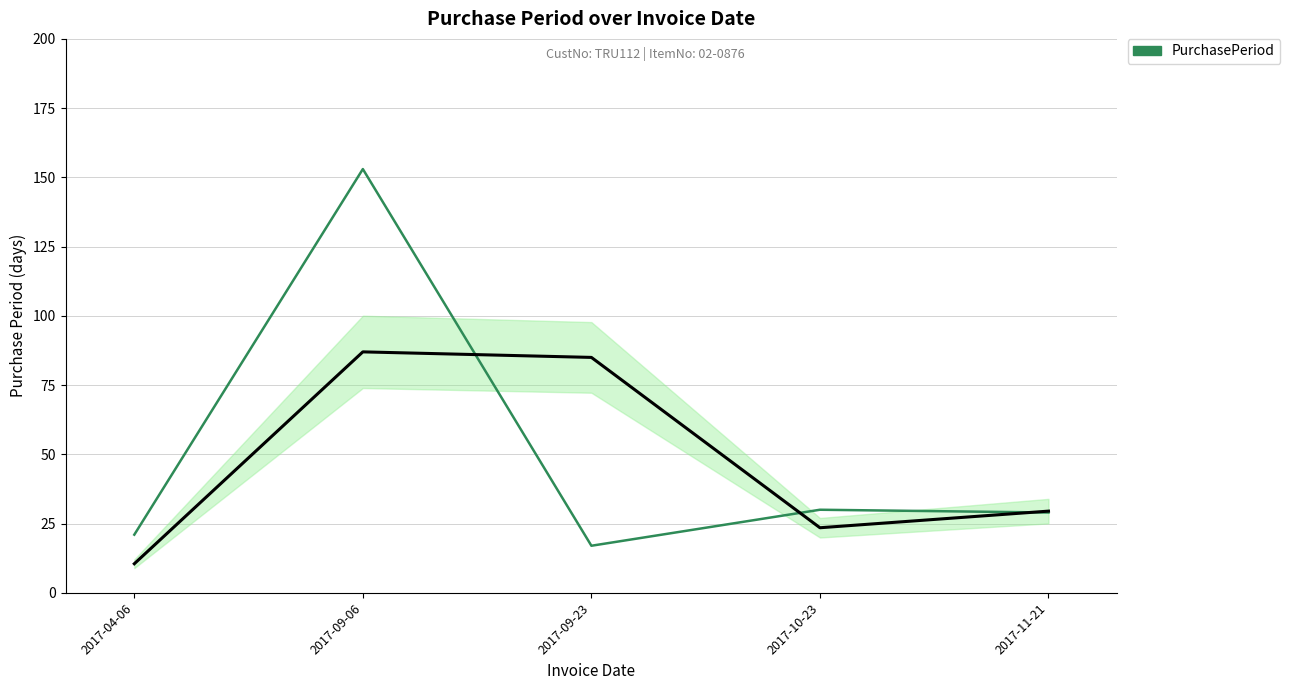

Which category has the lowest value across all series?

2017-09-23